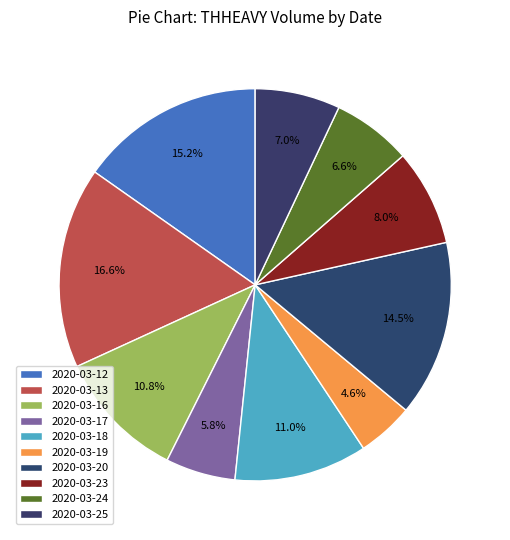

What is the change in value from 2020-03-17 to 2020-03-23?

+1428800